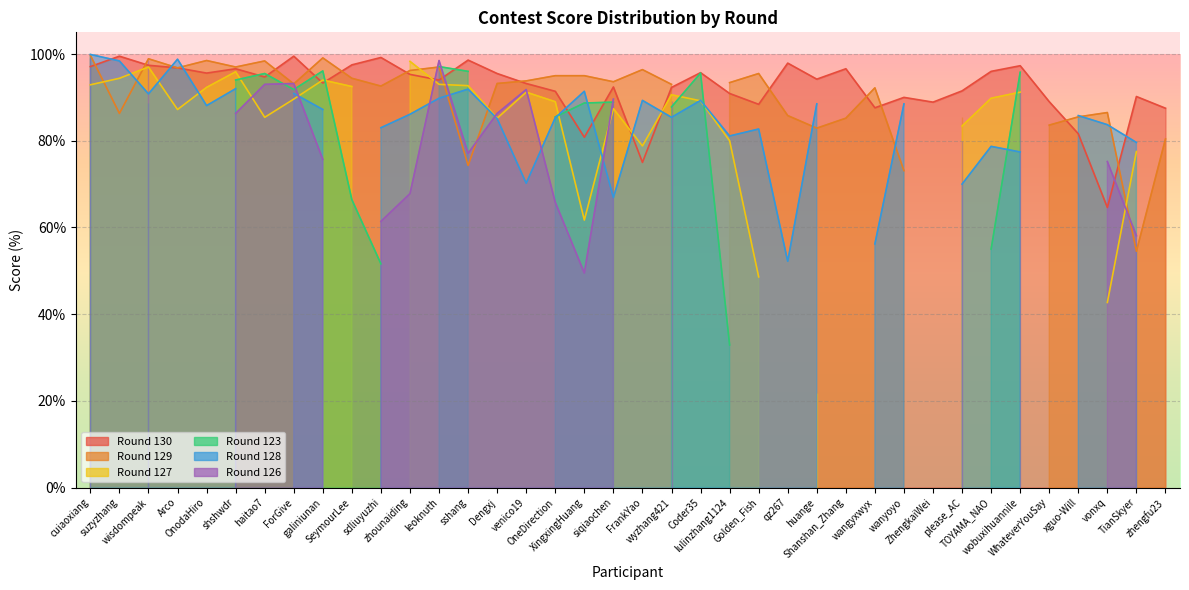

How many lines are shown in the chart?

6